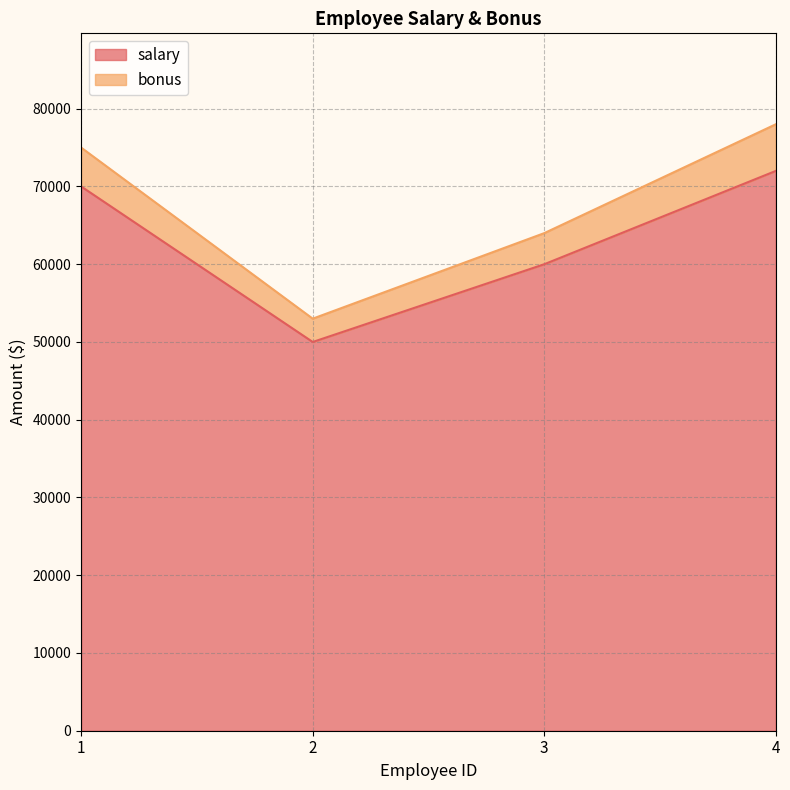

At which label is the value closest to 61000?

3